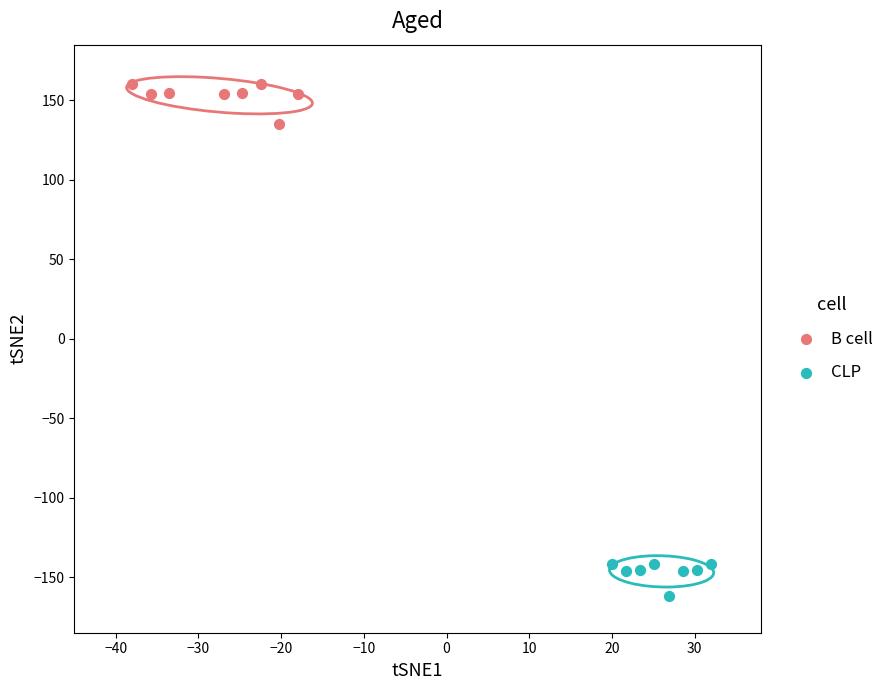

Which series contains the highest Y value?

B cell